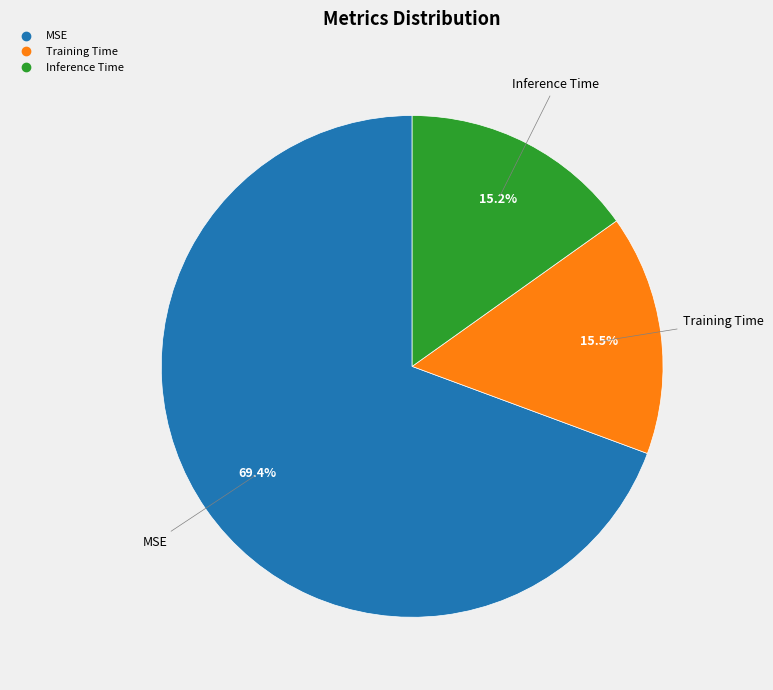

Which has a higher value, Training Time or MSE?

MSE